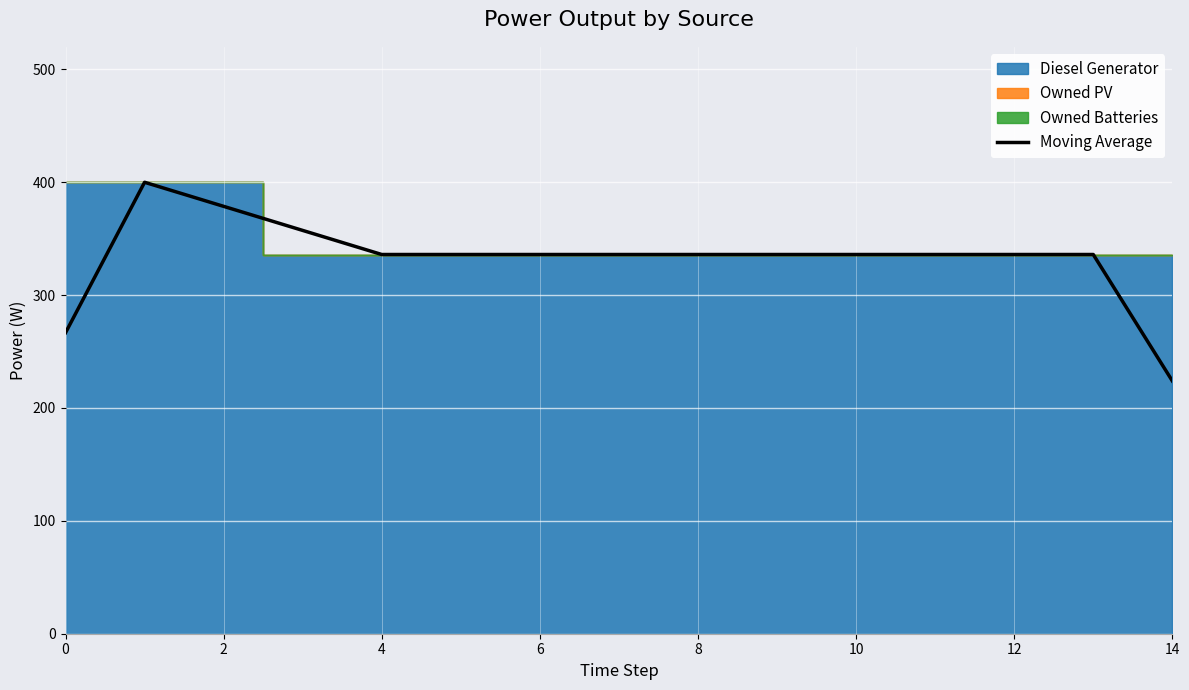

What is the minimum value for Moving Average?

224.0